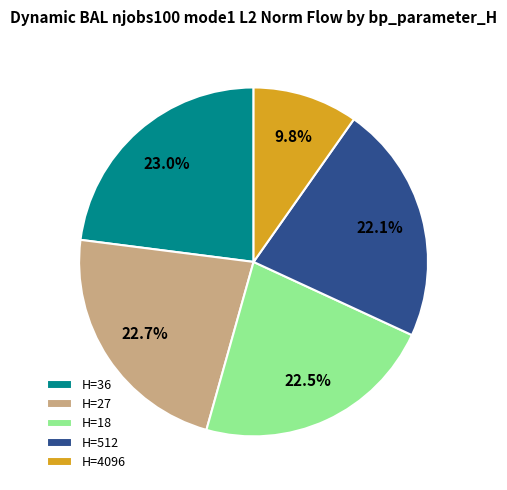

How many segments does this pie chart have?

5